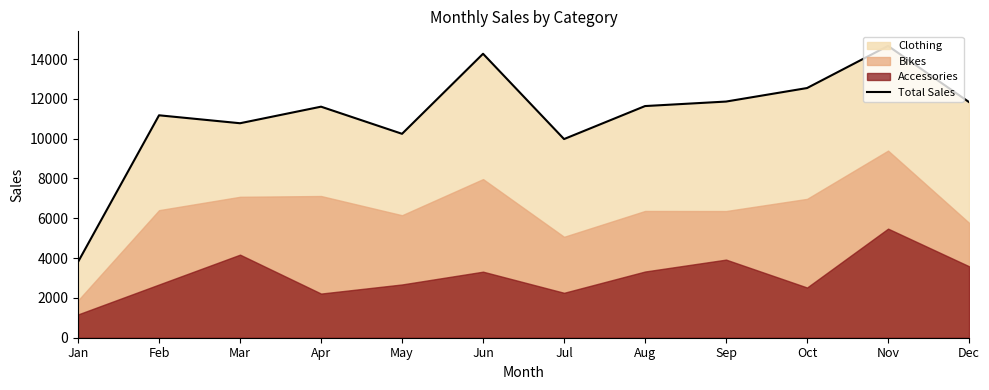

What is the difference between the second highest and minimum values?

10459